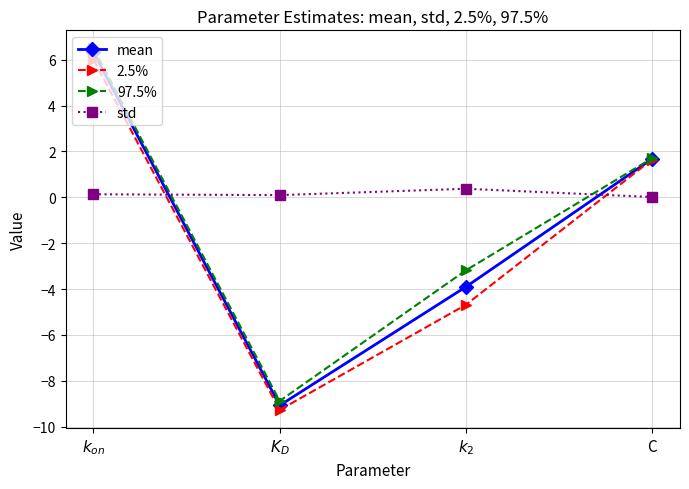

What is the spread (max minus min) of values at C?

1.7